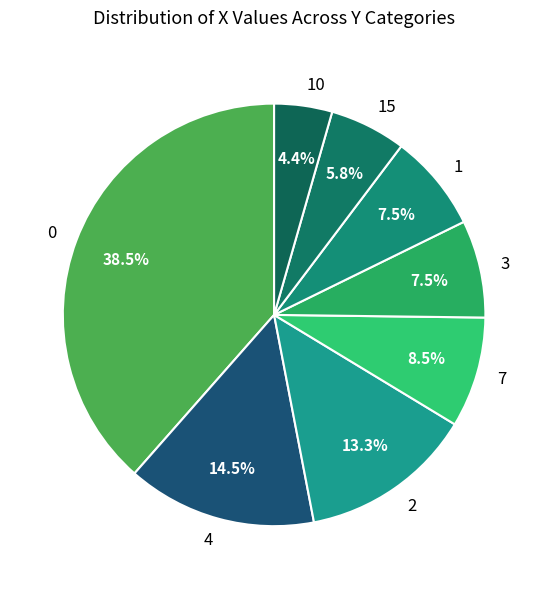

Is 15 the majority of the pie?

No